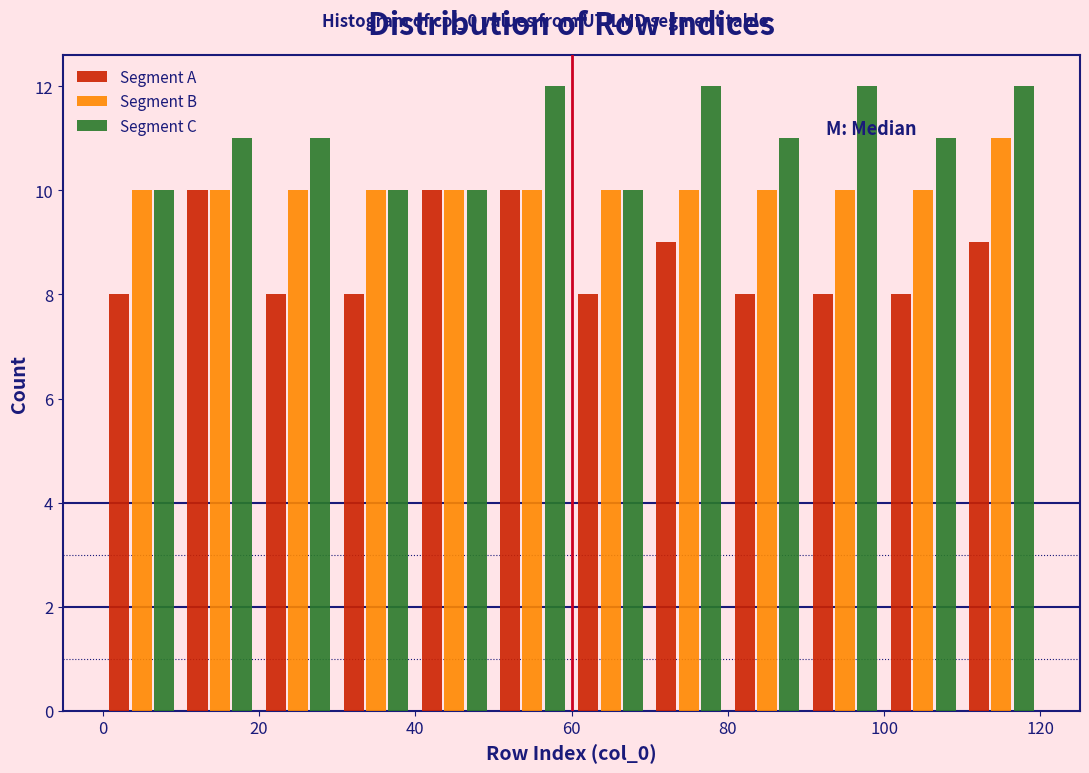

In the Segment B series, which range on the x-axis has the tallest bar?

110 to 120